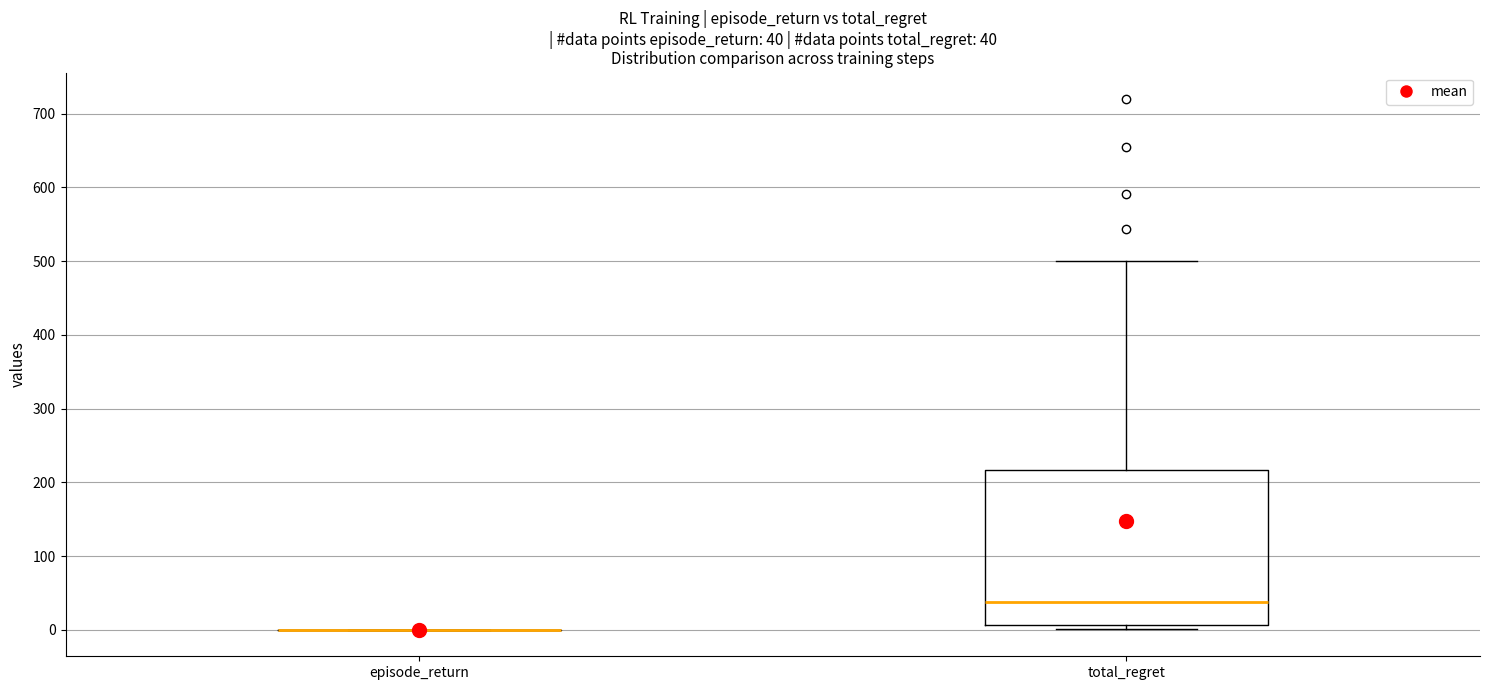

Which box is the tallest, from its lower edge to its upper edge?

total_regret